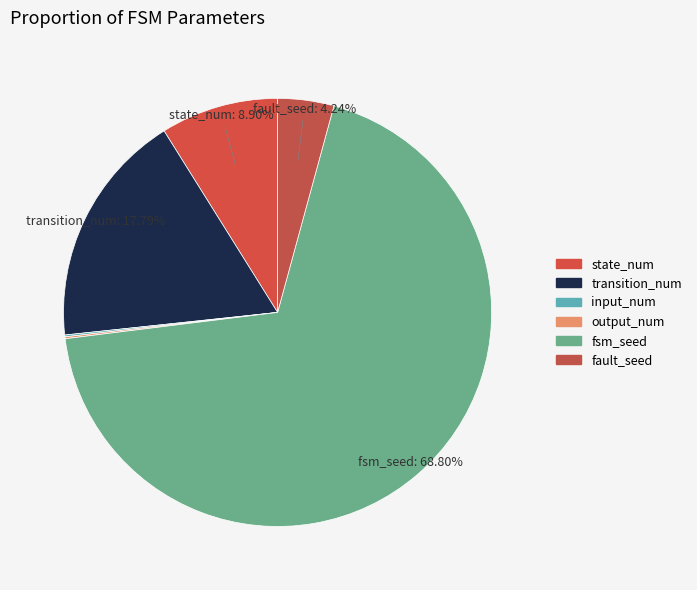

What percentage do fsm_seed and transition_num together represent?

86.6%